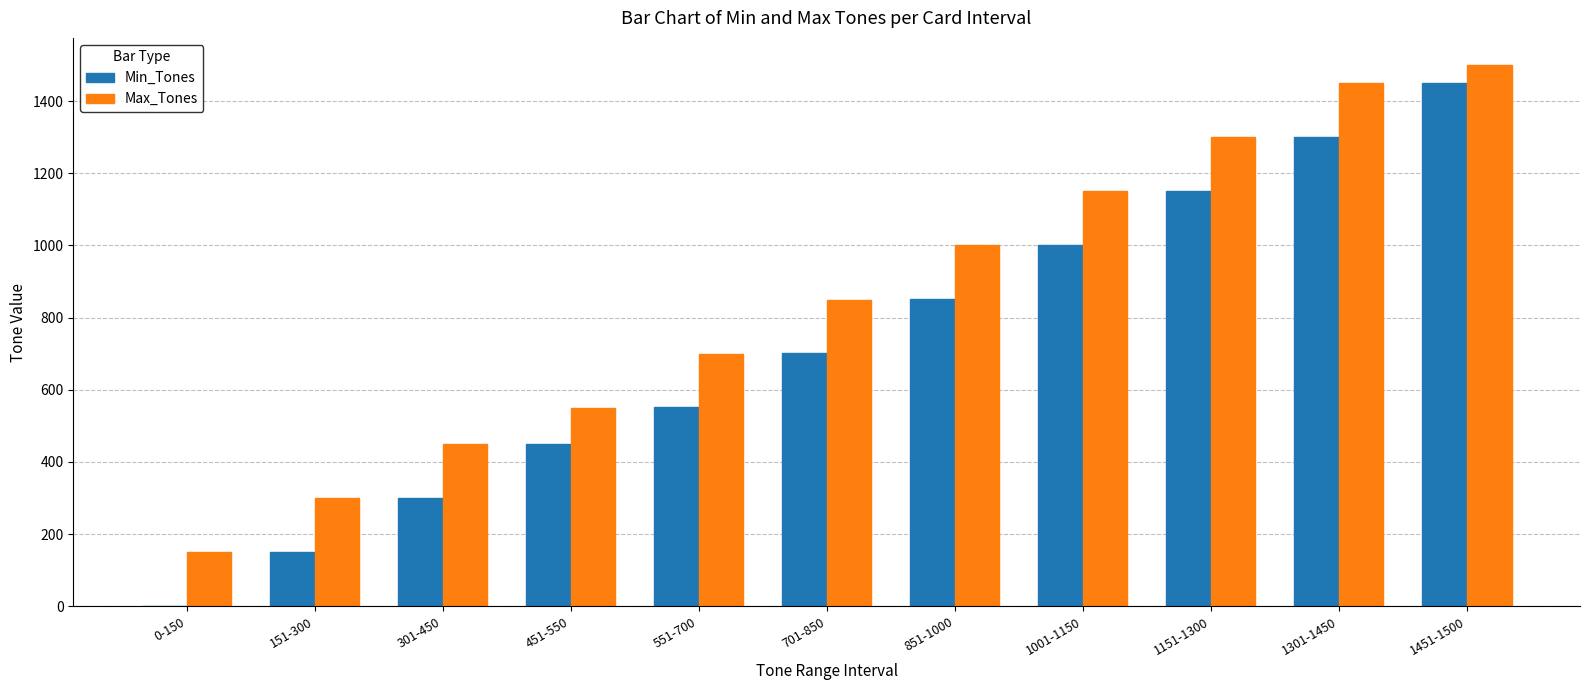

Reading left to right, transcribe all the data shown in this chart.

Min_Tones: 0	151	301	451	551	701	851	1001	1151	1301	1451
Max_Tones: 150	300	450	550	700	850	1000	1150	1300	1450	1500